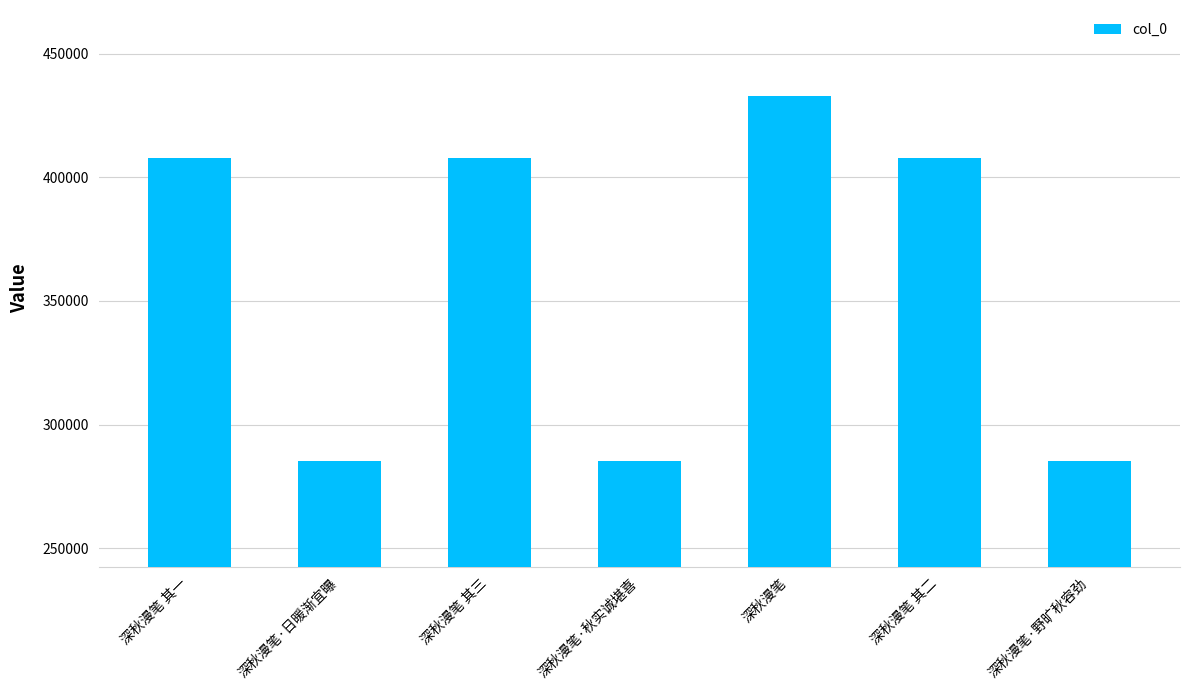

What is the change in value from 深秋漫笔 其二 to 深秋漫笔·野旷秋容劲?

-122457